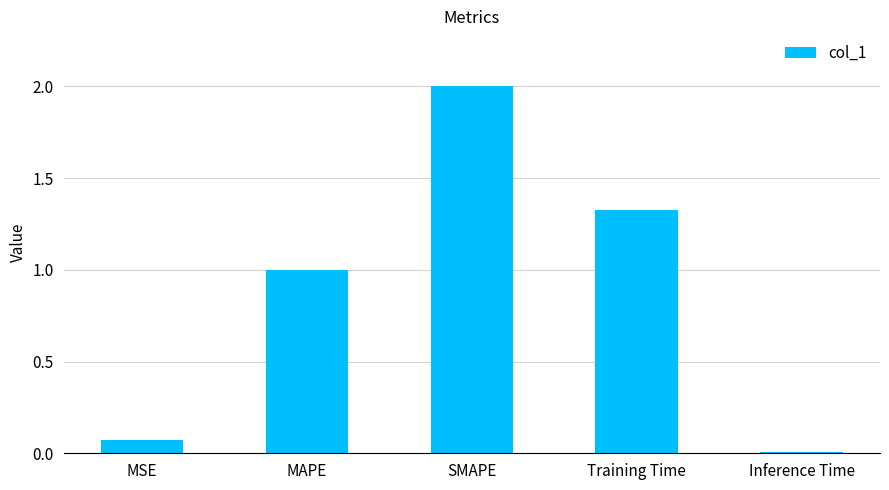

What is the greatest value displayed?

2.0